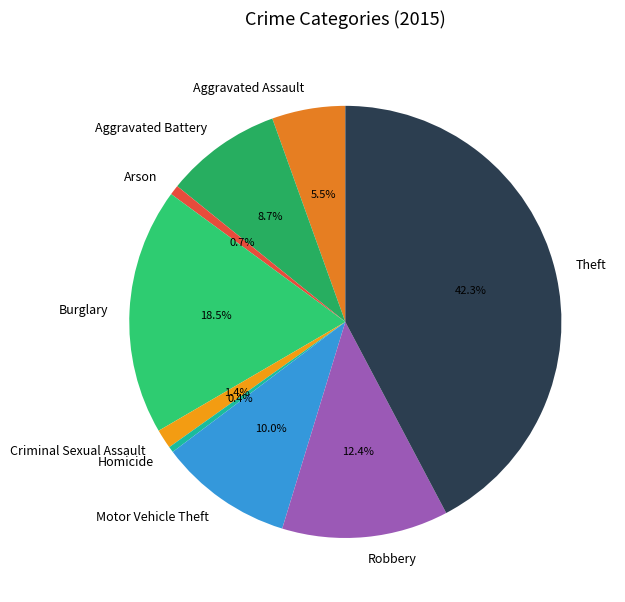

What is the ratio of the value at Aggravated Battery to the value at Motor Vehicle Theft?

0.9